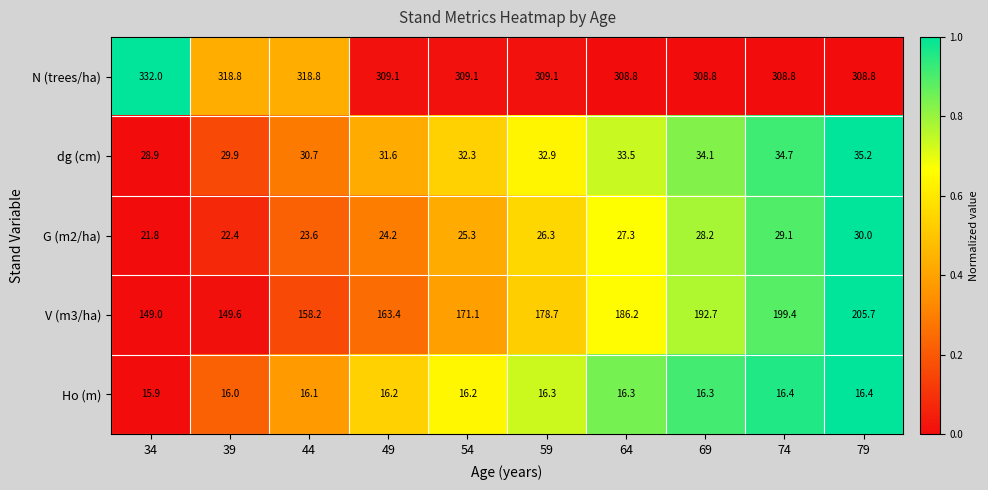

Which series has the largest range (max minus min)?

V (m3/ha)